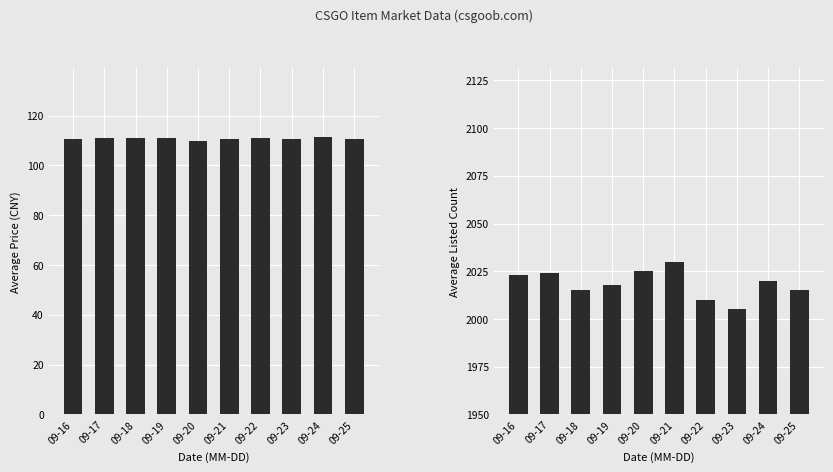

Rank the series at 09-18 from highest to lowest value.

avg_listed, avg_price